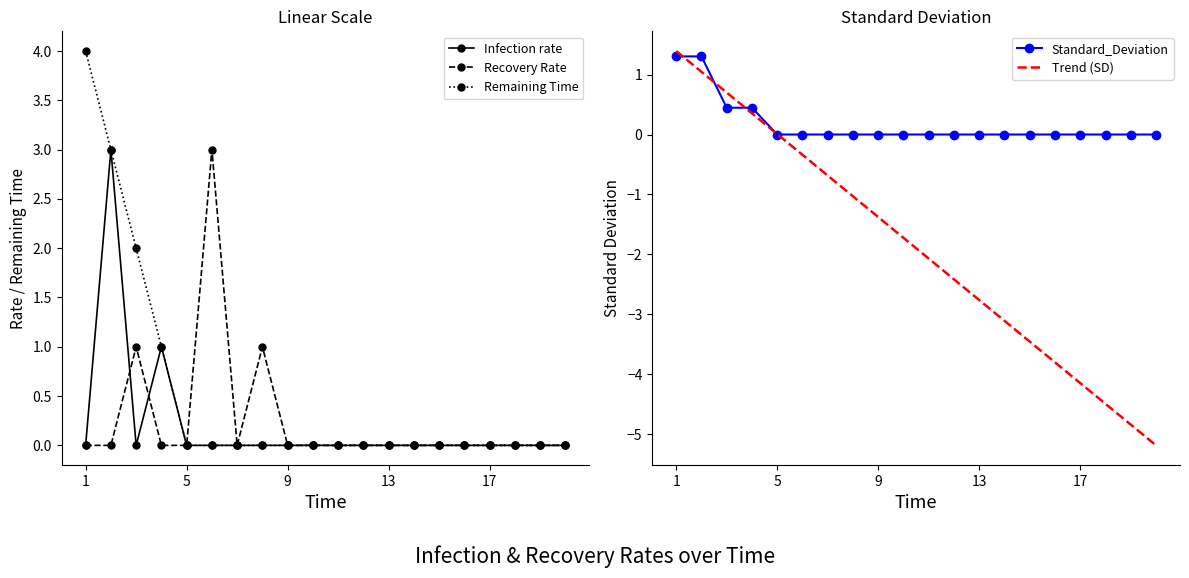

The Infection rate series shows -2 at 9. True or false?

False